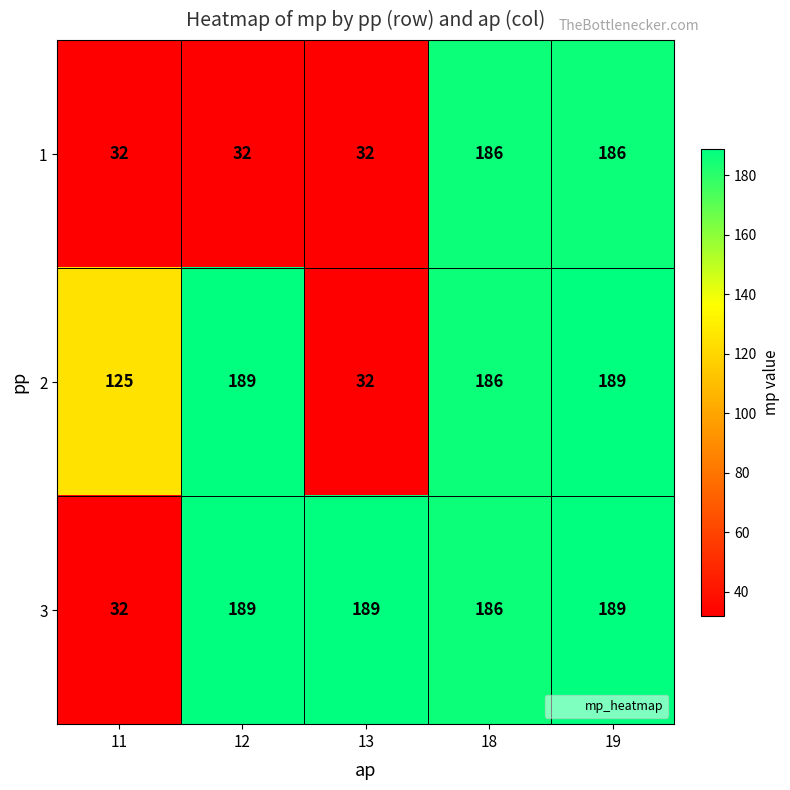

Is it true that 1 equals 256 at 18?

False